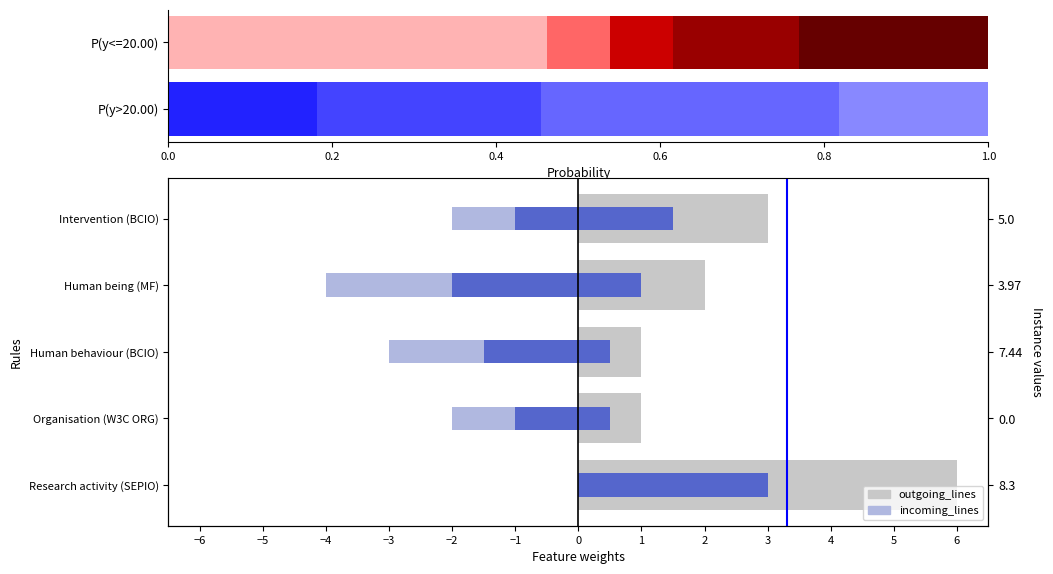

Which series changed the most between Organisation (W3C ORG) and Human being (MF)?

incoming_lines